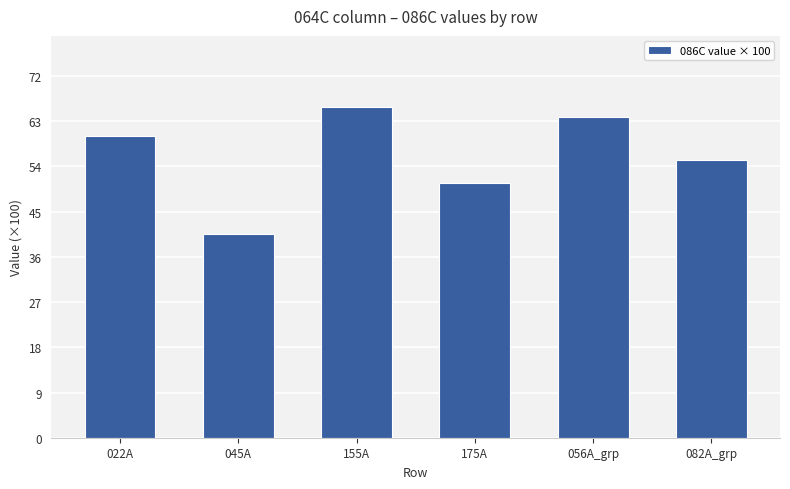

How many bars are there in total?

6